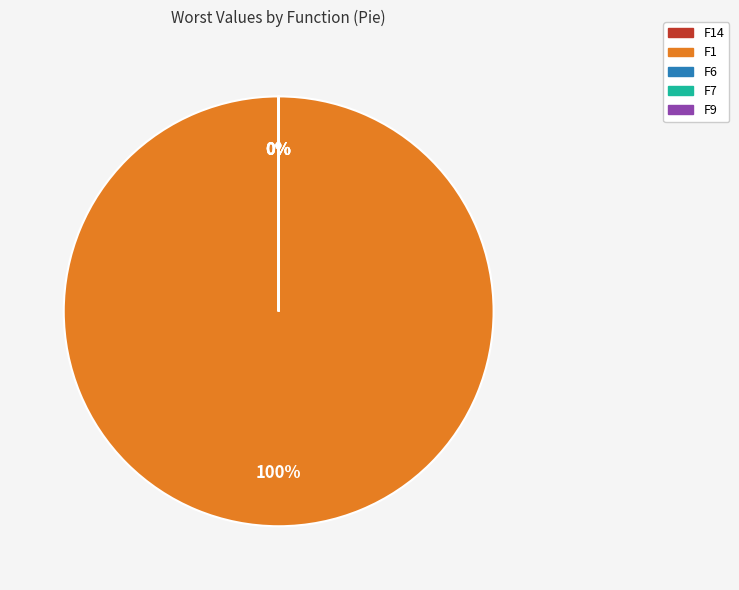

What portion of the pie excludes F14?

100.0%